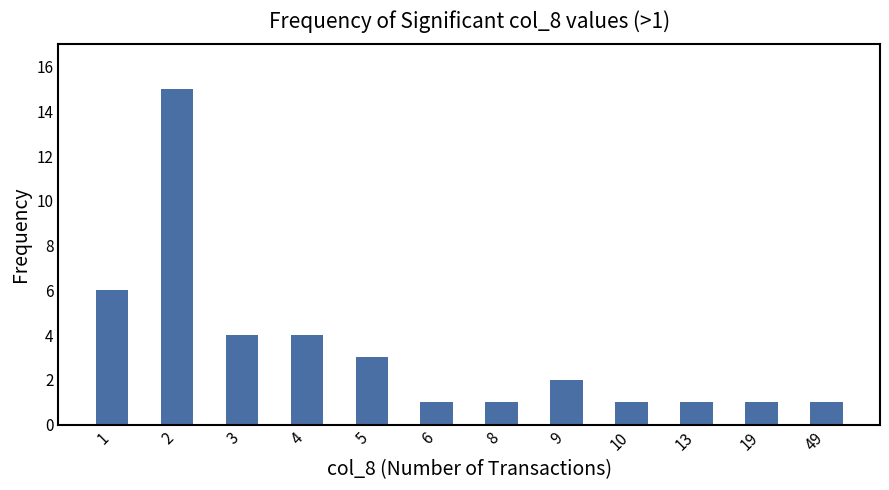

How many bars are there in total?

12